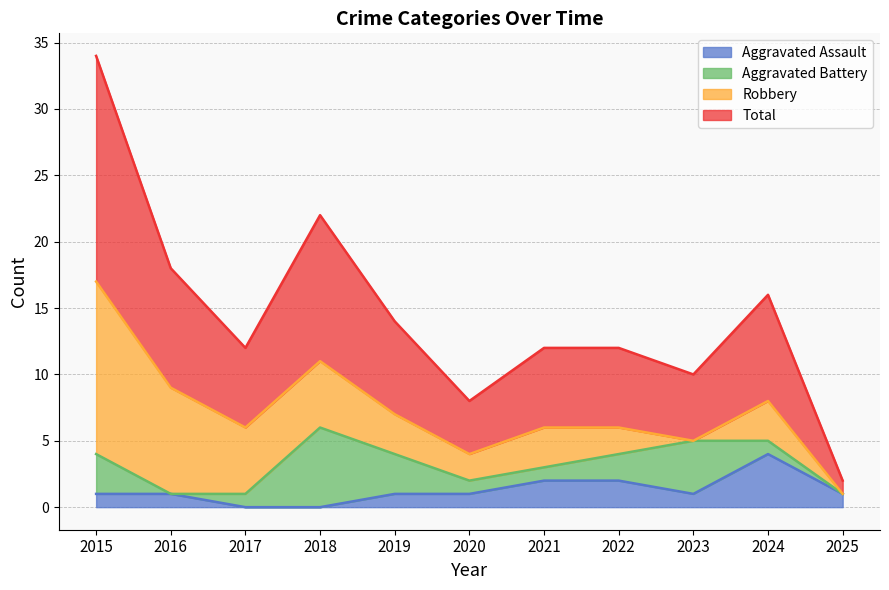

The value of Aggravated Assault at 2019 is 1. True or false?

True